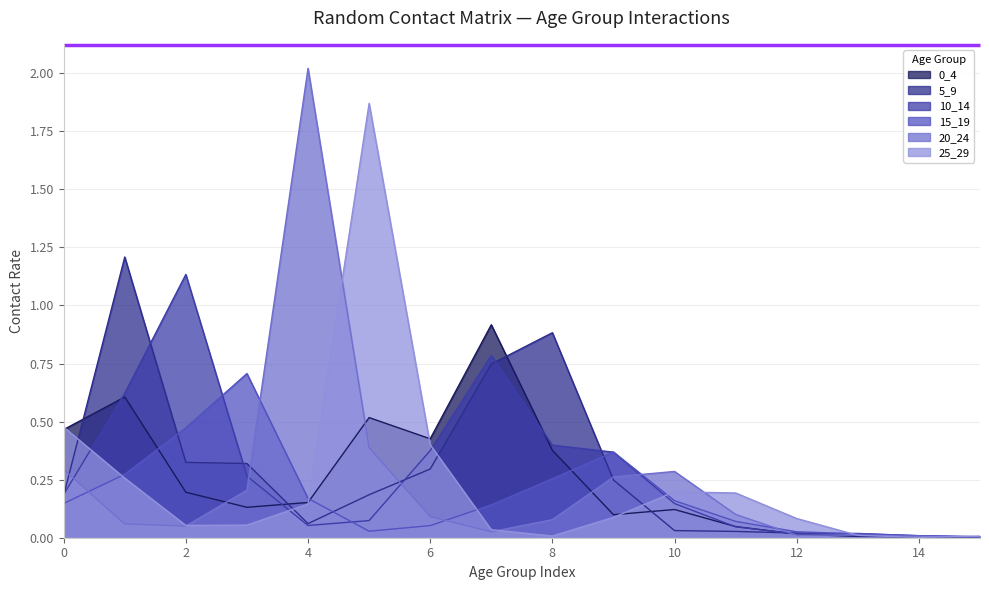

At which category is the sum across all series the highest?

5